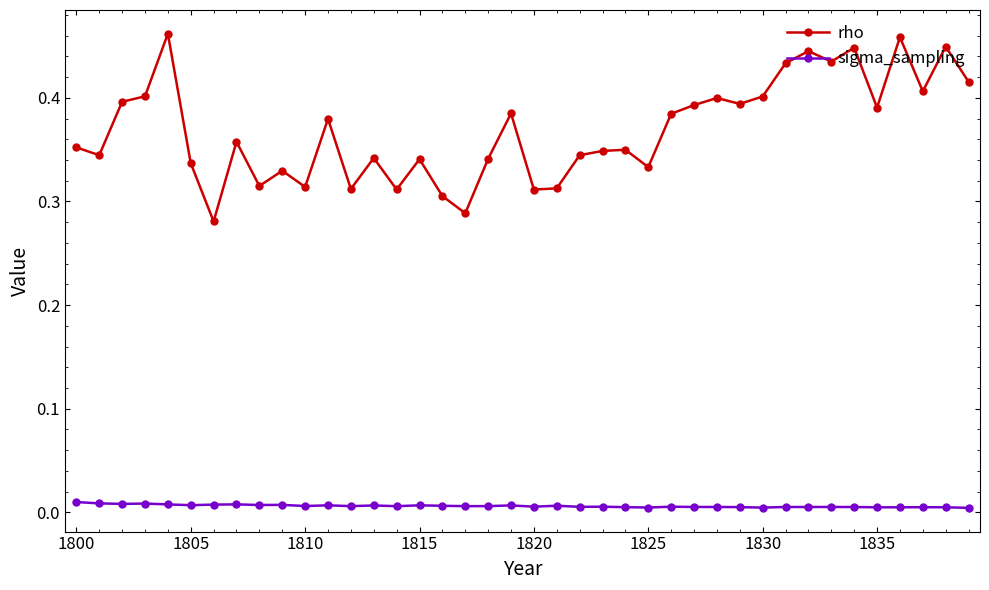

At how many categories does at least one series exceed 0?

40